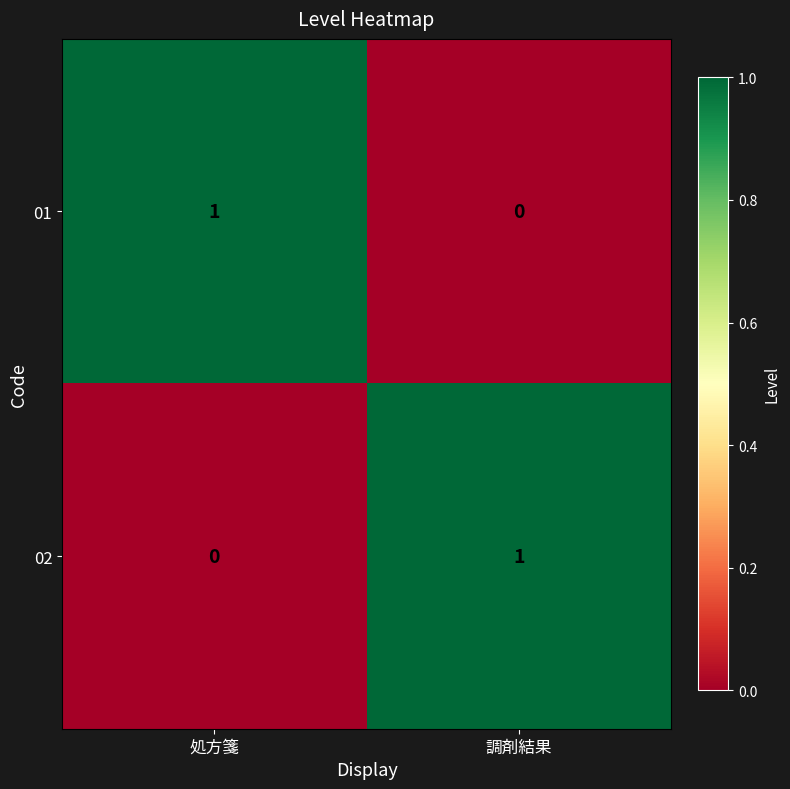

Rank the series at 処方箋 from highest to lowest value.

01, 02